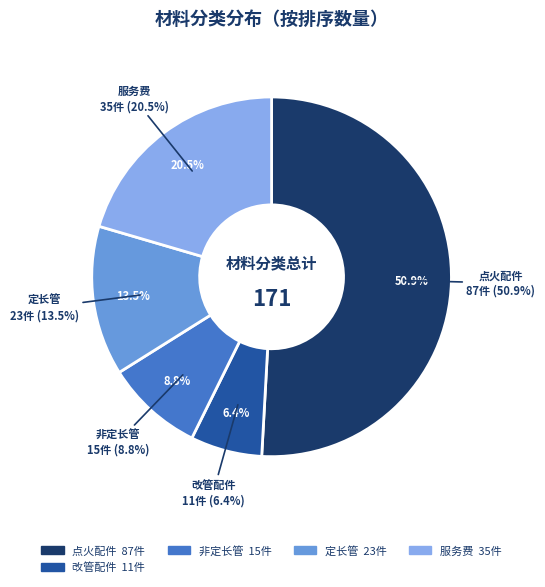

Approximately how many times larger is the value at 改管配件 compared to 定长管?

0.5